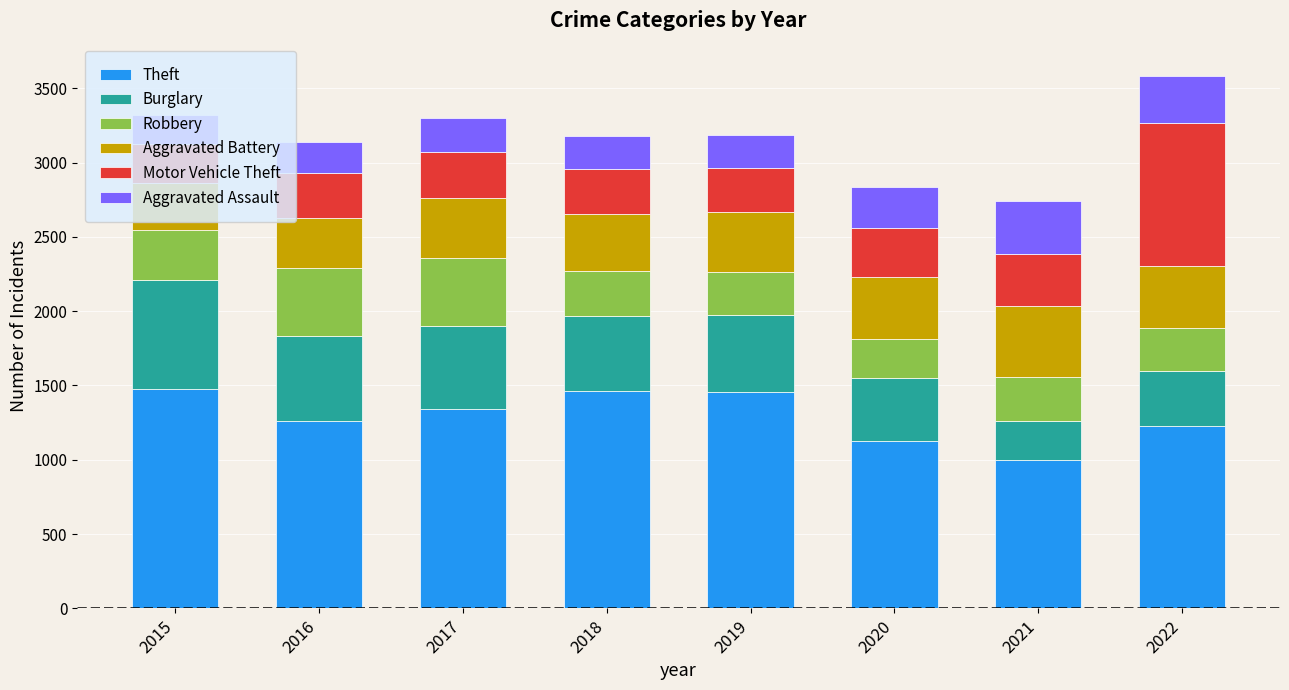

The value of Theft at 2018 is 1461. True or false?

True